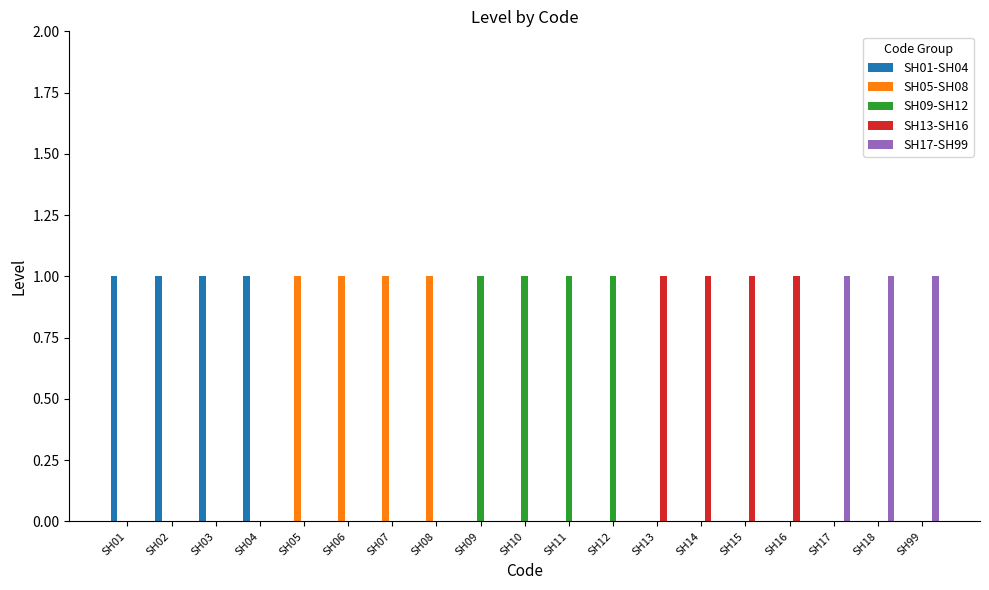

How many SH17-SH99 values are between 0 and 1?

19